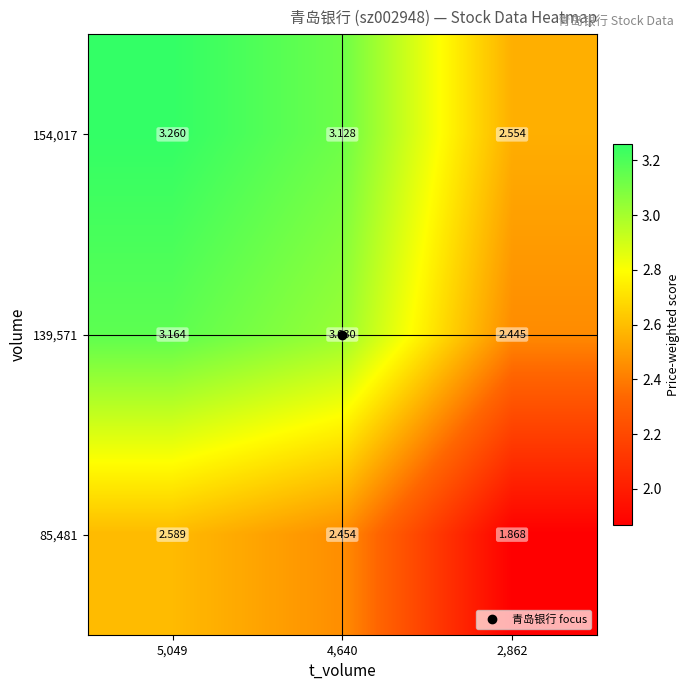

Count the number of data series in this chart.

3